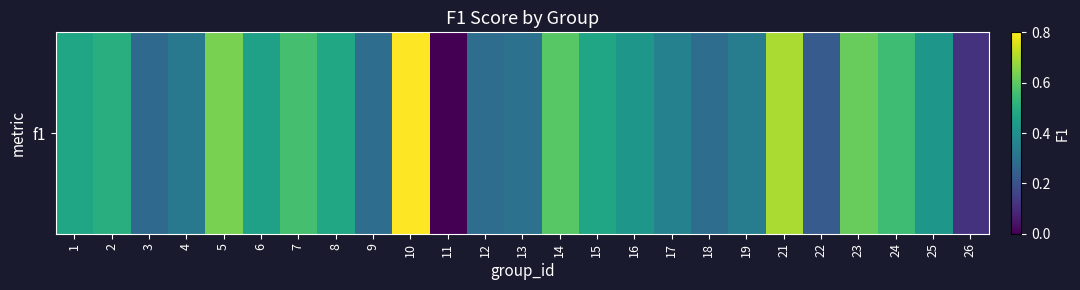

How many values exceed 0?

24